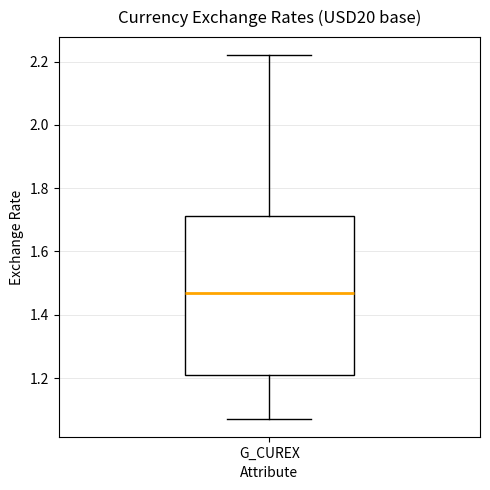

Read this box plot against the y-axis: the position of the median line, the range covered by the box, and the ends of both whiskers. The values are not printed on the chart, so give them approximately, as read against the axis.

median 1.46, box 1.20 to 1.72, whiskers 1.08 to 2.22